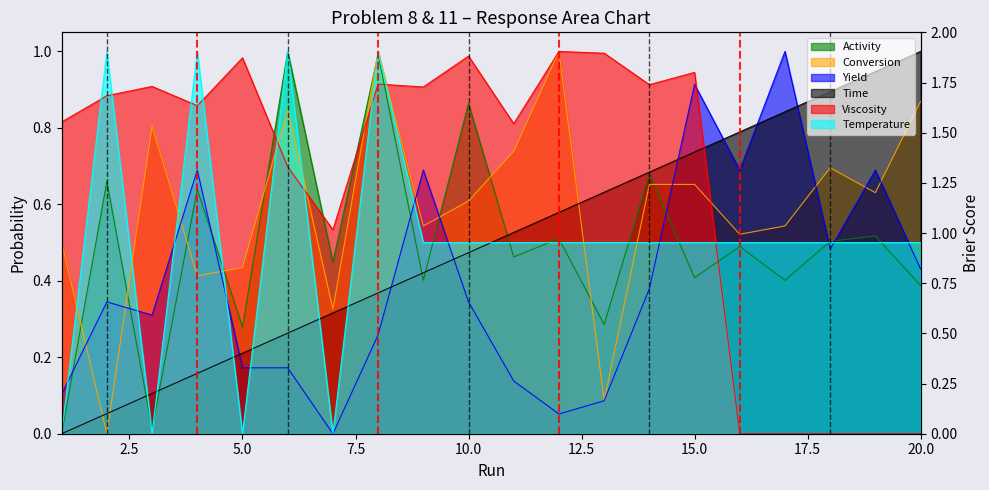

How many values in the Activity series exceed 0?

19